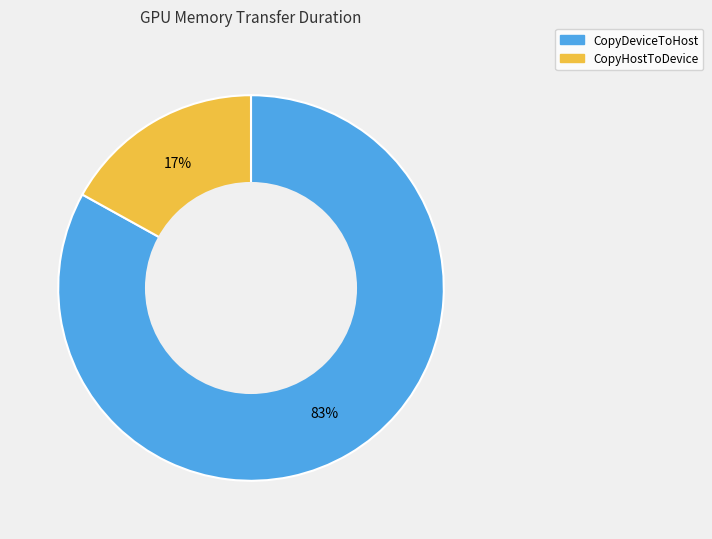

Does CopyHostToDevice account for over 50% of the chart?

No